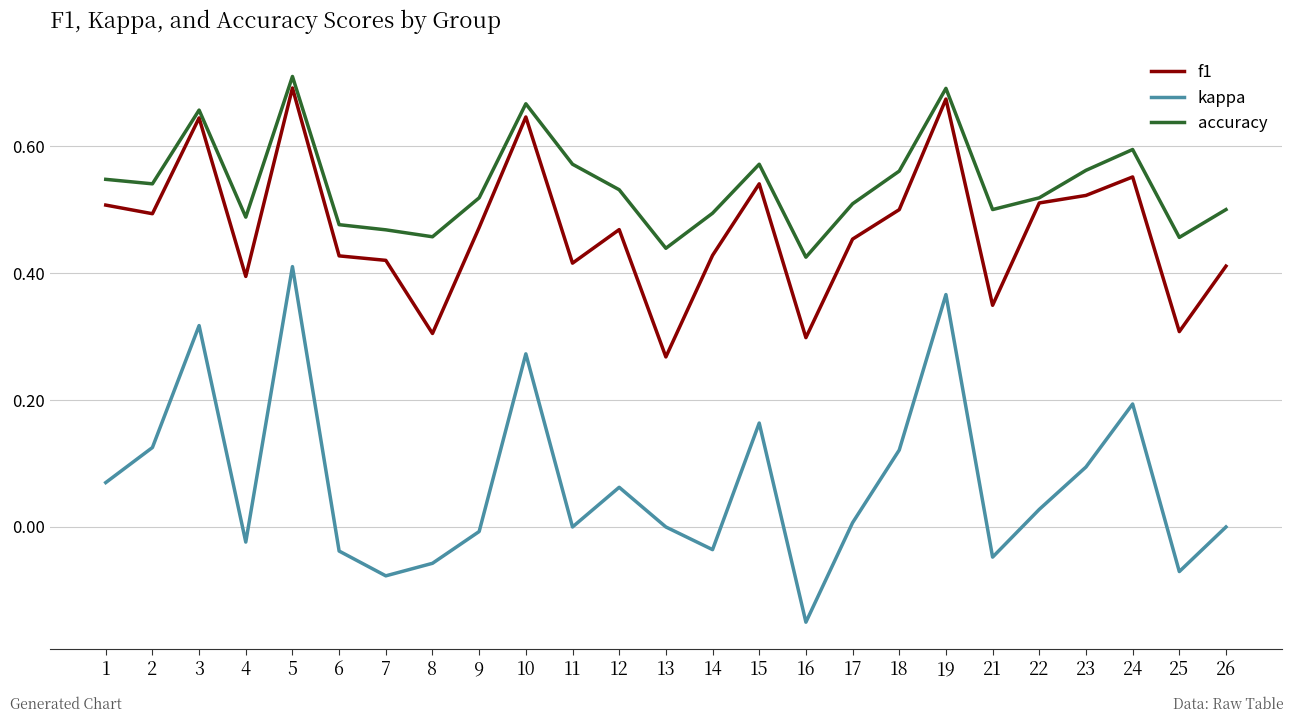

Rank the series at 21 from lowest to highest value.

kappa, f1, accuracy